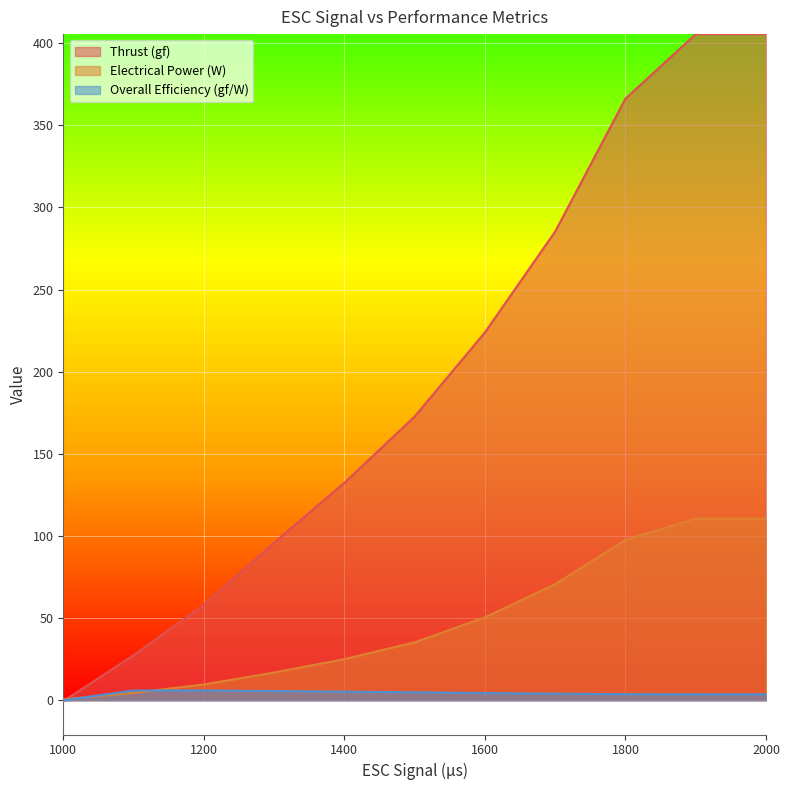

Between which two adjacent categories do Thrust (gf) and Electrical Power (W) first intersect?

1000 and 1100